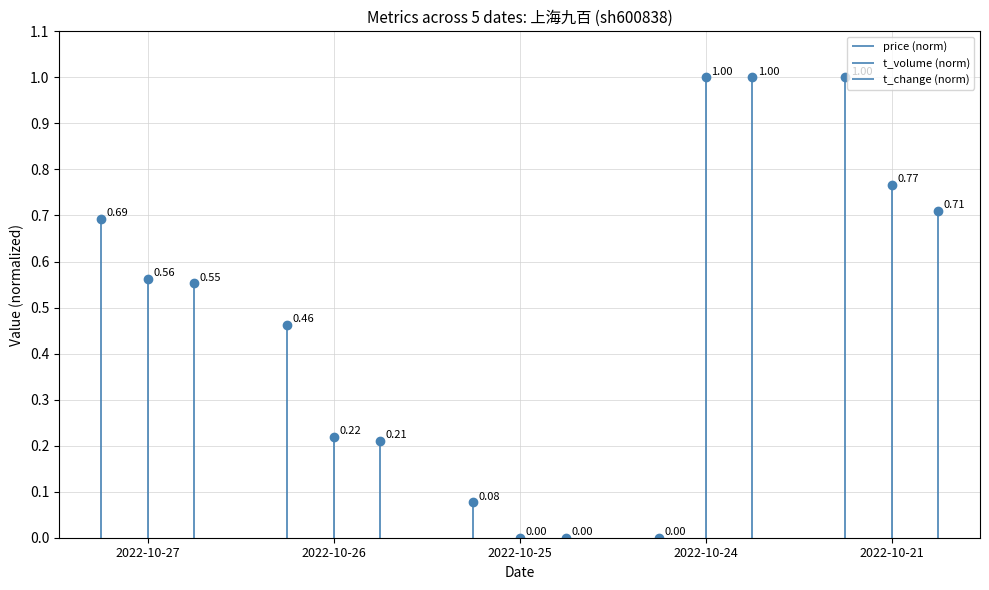

The price series shows 0.1 at 2022-10-25. True or false?

False